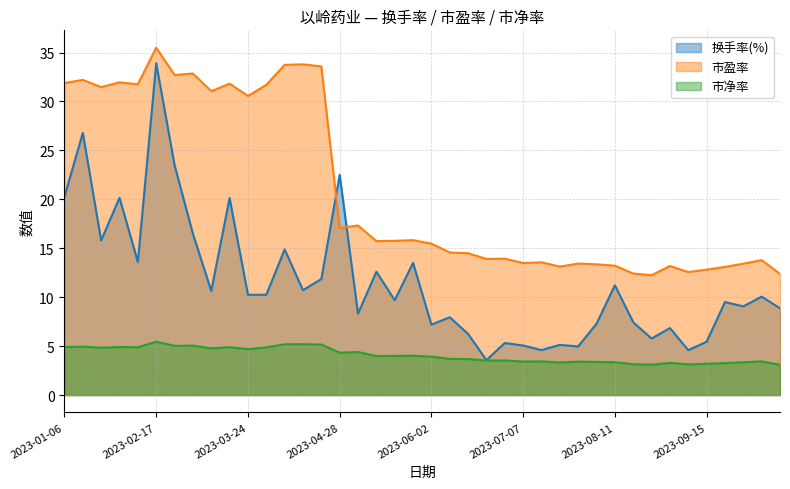

True or false: 市净率 and 换手率(%) cross at least once.

False